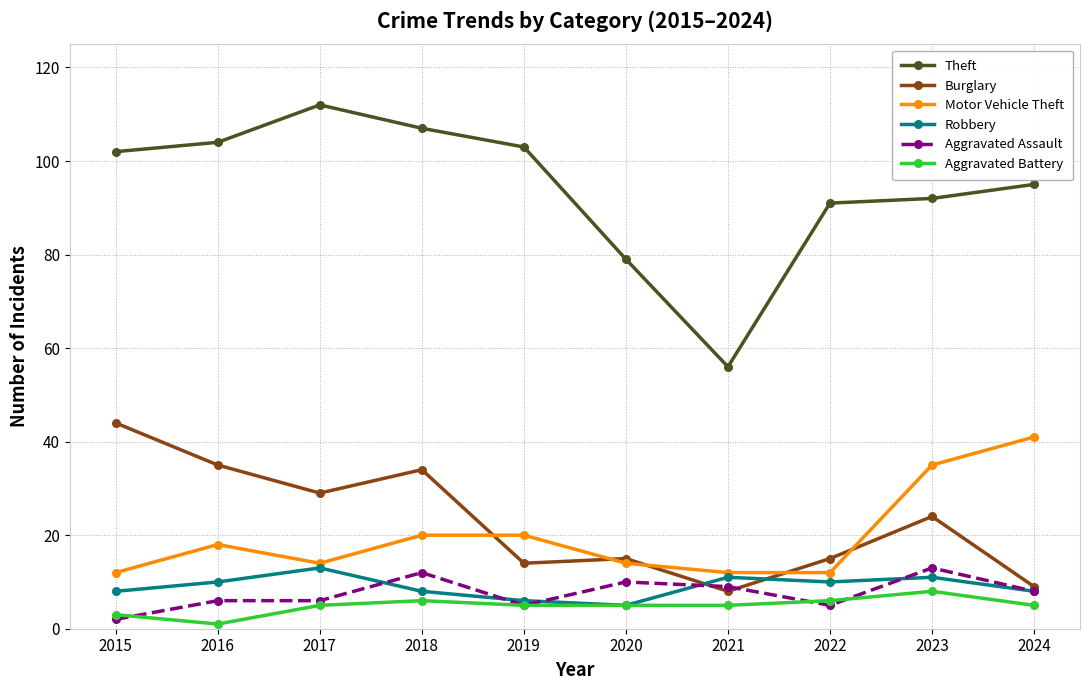

Which category has the lowest value in the Theft series?

2021